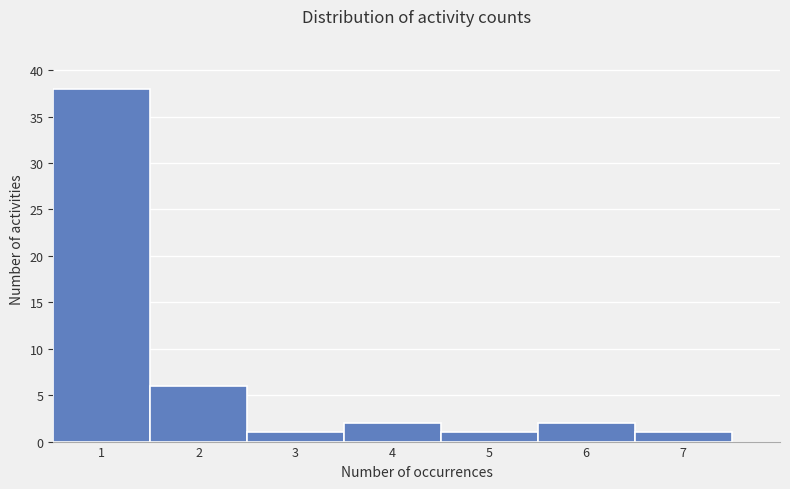

Reading left to right, transcribe this chart: for each bar, give the range it covers on the x-axis and its height. The values are not printed on the chart, so give them approximately, as read against the axis.

0.5 to 1.5: 38
1.5 to 2.5: 6
2.5 to 3.5: 1
3.5 to 4.5: 2
4.5 to 5.5: 1
5.5 to 6.5: 2
6.5 to 7.5: 1